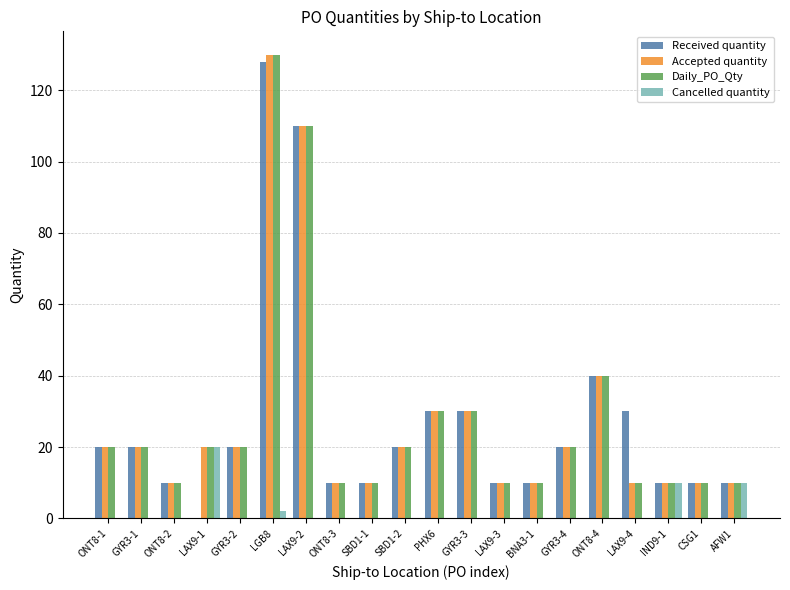

At which category is the sum across all series the highest?

LGB8